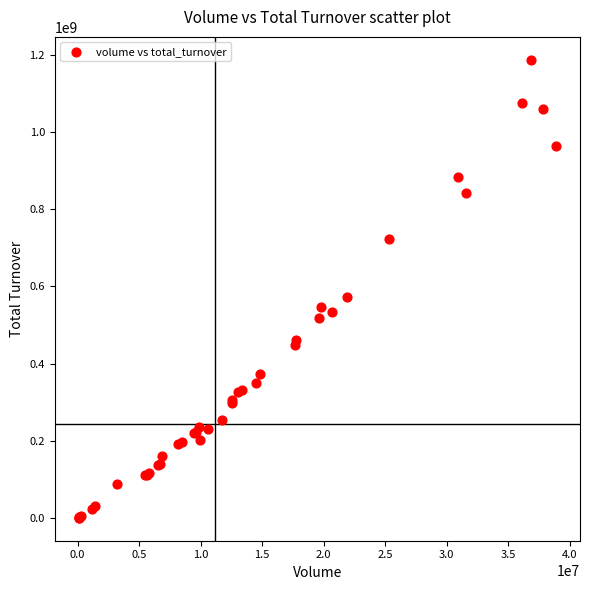

What Y value in the scatter plot is closest to 593759674?

573312219